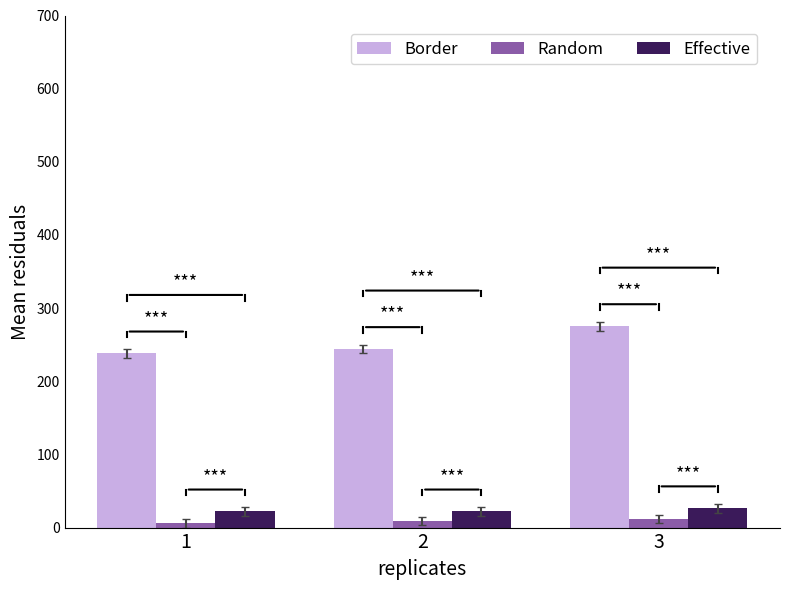

What is the greatest value displayed?

275.3